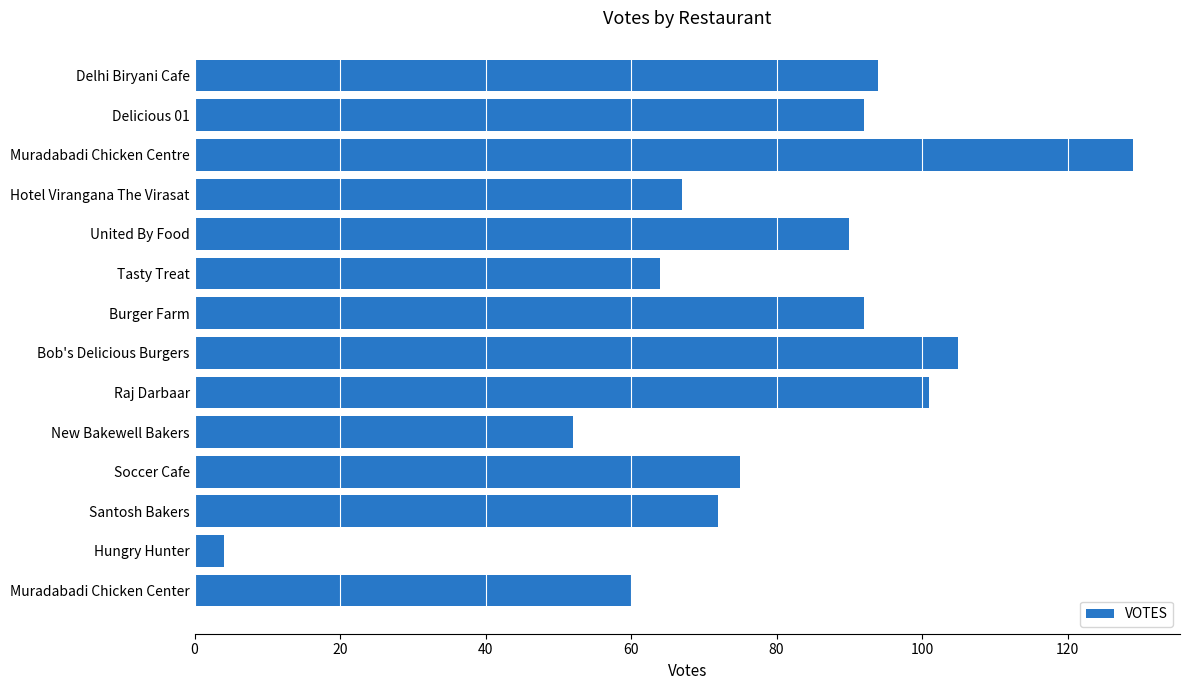

What is the difference between the maximum and second lowest values?

77